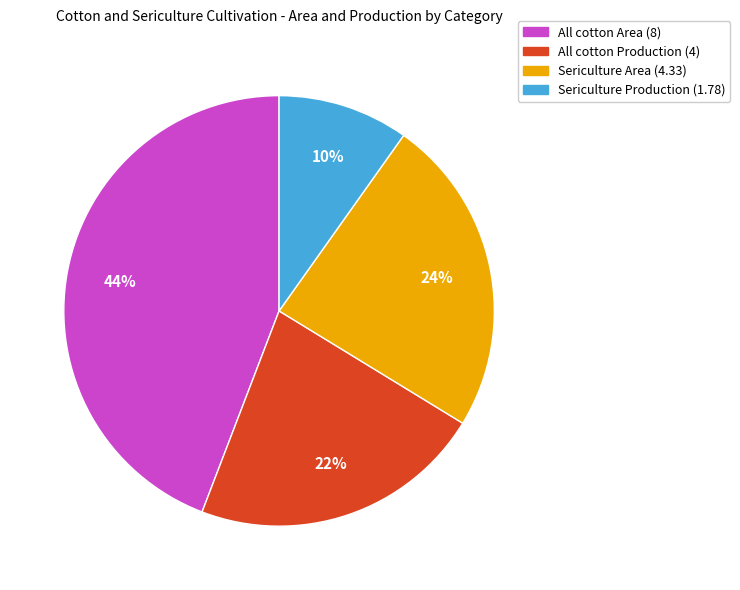

To the nearest percent, what is the difference between the largest and smallest slice percentages?

34%